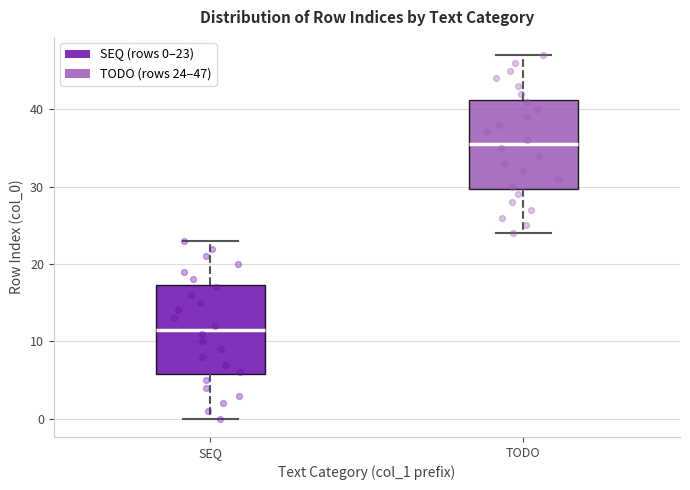

Reading left to right, transcribe this box plot: for each box, give where its median line is, the range the box spans, and where its two whiskers end, as read against the y-axis. The values are not printed on the chart, so give them approximately, as read against the axis.

SEQ: median 12, box 6 to 17, whiskers 0 to 23
TODO: median 36, box 30 to 41, whiskers 24 to 47